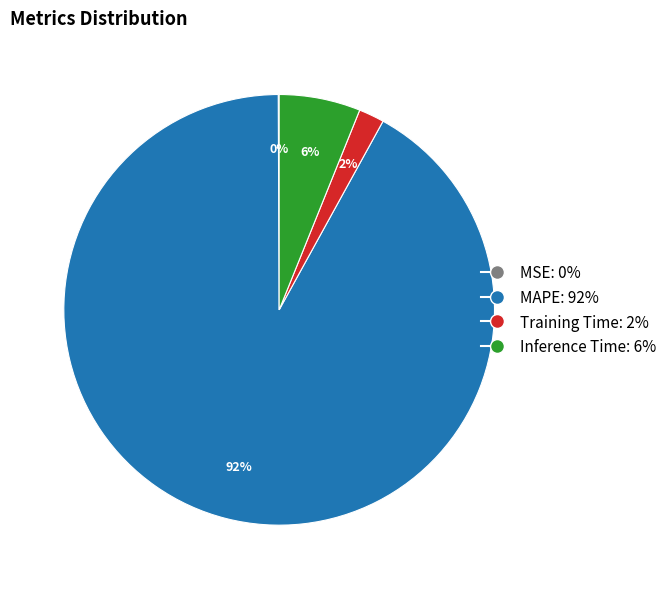

To the nearest percent, what is the difference between the Inference Time and MAPE slice percentages?

86%